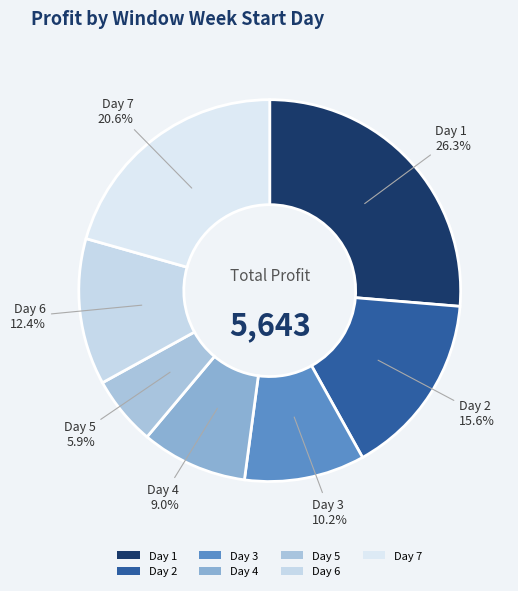

What percentage is NOT represented by Day 2?

84.4%